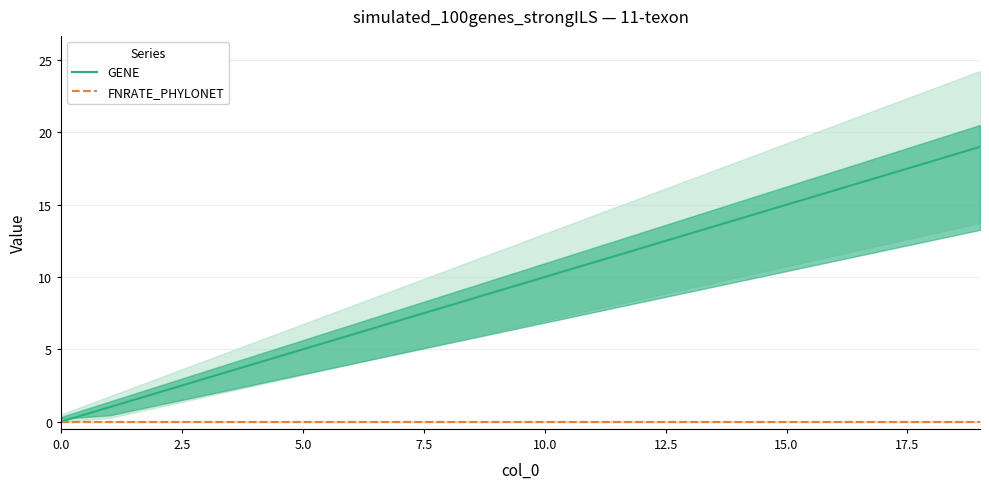

True or false: GENE has more than 0 interior local peaks.

False